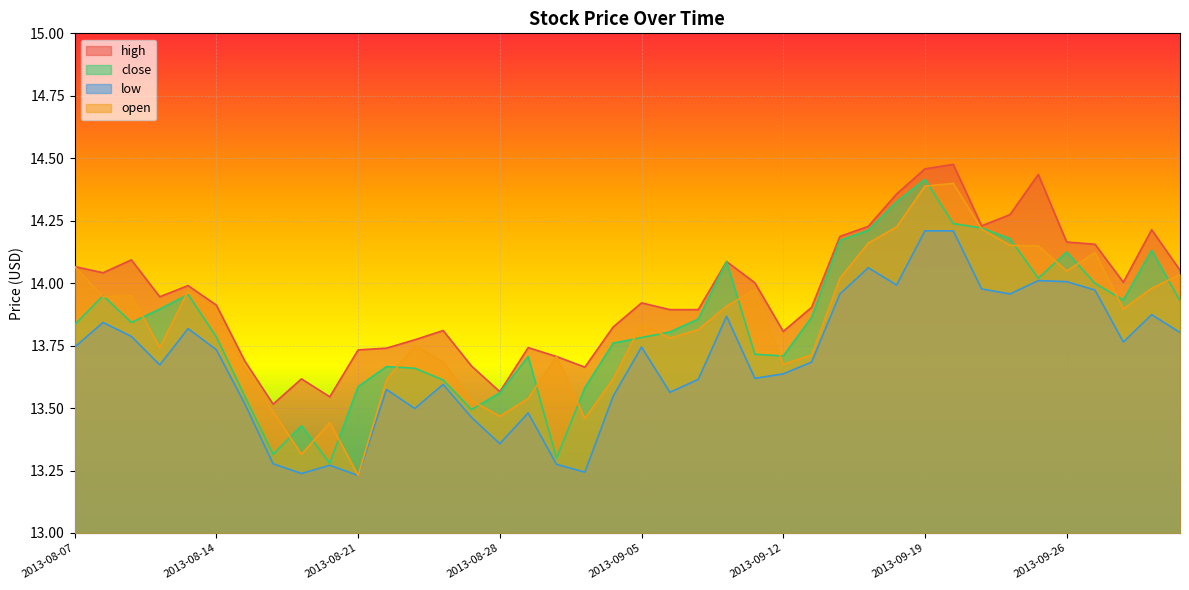

What is the sum of all close values?

553.5